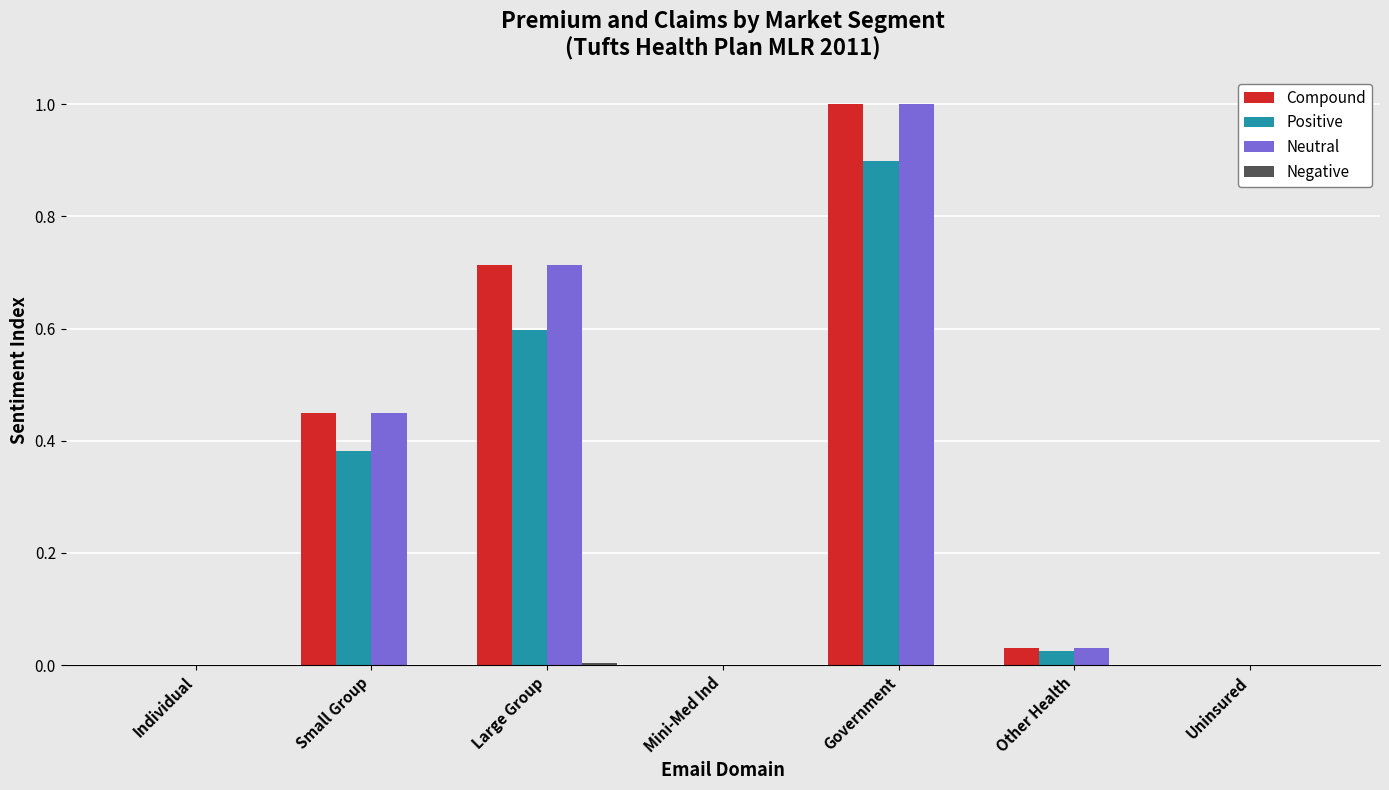

What is the sum of all Positive values?

1.9